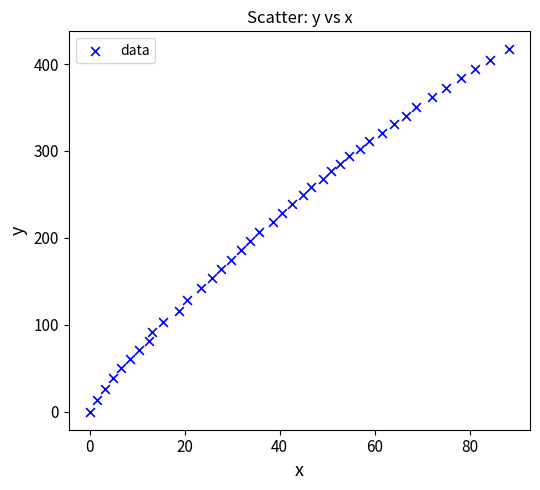

What is the range of Y values (max minus min)?

416.8